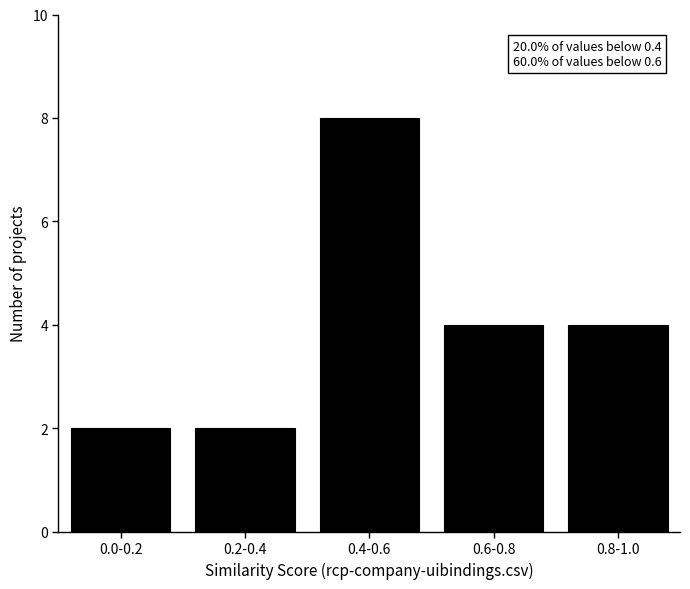

Reading left to right, transcribe all the data shown in this chart.

0.0-0.2=2	0.2-0.4=2	0.4-0.6=8	0.6-0.8=4	0.8-1.0=4